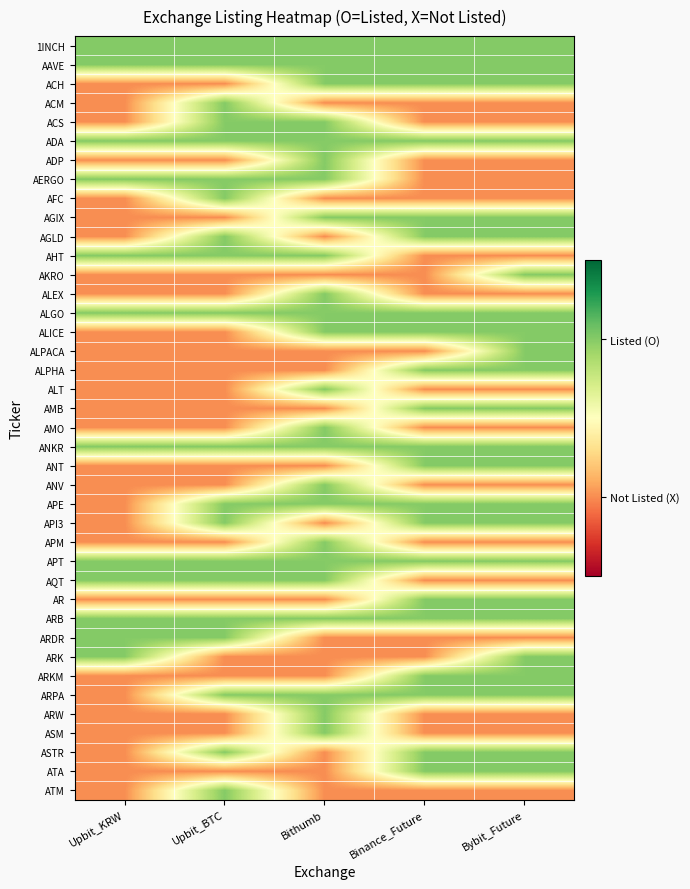

Reading left to right, list all the values displayed in this chart.

1INCH: Upbit_KRW=1	Upbit_BTC=1	Bithumb=1	Binance_Future=1	Bybit_Future=1
AAVE: Upbit_KRW=1	Upbit_BTC=1	Bithumb=1	Binance_Future=1	Bybit_Future=1
ACH: Upbit_KRW=0	Upbit_BTC=0	Bithumb=1	Binance_Future=1	Bybit_Future=1
ACM: Upbit_KRW=0	Upbit_BTC=1	Bithumb=0	Binance_Future=0	Bybit_Future=0
ACS: Upbit_KRW=0	Upbit_BTC=1	Bithumb=1	Binance_Future=0	Bybit_Future=0
ADA: Upbit_KRW=1	Upbit_BTC=1	Bithumb=1	Binance_Future=1	Bybit_Future=1
ADP: Upbit_KRW=0	Upbit_BTC=0	Bithumb=1	Binance_Future=0	Bybit_Future=0
AERGO: Upbit_KRW=1	Upbit_BTC=1	Bithumb=1	Binance_Future=0	Bybit_Future=0
AFC: Upbit_KRW=0	Upbit_BTC=1	Bithumb=0	Binance_Future=0	Bybit_Future=0
AGIX: Upbit_KRW=0	Upbit_BTC=0	Bithumb=1	Binance_Future=1	Bybit_Future=1
AGLD: Upbit_KRW=0	Upbit_BTC=1	Bithumb=0	Binance_Future=1	Bybit_Future=1
AHT: Upbit_KRW=1	Upbit_BTC=1	Bithumb=1	Binance_Future=0	Bybit_Future=0
AKRO: Upbit_KRW=0	Upbit_BTC=0	Bithumb=0	Binance_Future=0	Bybit_Future=1
ALEX: Upbit_KRW=0	Upbit_BTC=0	Bithumb=1	Binance_Future=0	Bybit_Future=0
ALGO: Upbit_KRW=1	Upbit_BTC=1	Bithumb=1	Binance_Future=1	Bybit_Future=1
ALICE: Upbit_KRW=0	Upbit_BTC=0	Bithumb=1	Binance_Future=1	Bybit_Future=1
ALPACA: Upbit_KRW=0	Upbit_BTC=0	Bithumb=0	Binance_Future=0	Bybit_Future=1
ALPHA: Upbit_KRW=0	Upbit_BTC=0	Bithumb=0	Binance_Future=1	Bybit_Future=1
ALT: Upbit_KRW=0	Upbit_BTC=0	Bithumb=1	Binance_Future=0	Bybit_Future=0
AMB: Upbit_KRW=0	Upbit_BTC=0	Bithumb=0	Binance_Future=1	Bybit_Future=1
AMO: Upbit_KRW=0	Upbit_BTC=0	Bithumb=1	Binance_Future=0	Bybit_Future=0
ANKR: Upbit_KRW=1	Upbit_BTC=1	Bithumb=1	Binance_Future=1	Bybit_Future=1
ANT: Upbit_KRW=0	Upbit_BTC=0	Bithumb=0	Binance_Future=1	Bybit_Future=1
ANV: Upbit_KRW=0	Upbit_BTC=0	Bithumb=1	Binance_Future=0	Bybit_Future=0
APE: Upbit_KRW=0	Upbit_BTC=1	Bithumb=1	Binance_Future=1	Bybit_Future=1
API3: Upbit_KRW=0	Upbit_BTC=1	Bithumb=0	Binance_Future=1	Bybit_Future=1
APM: Upbit_KRW=0	Upbit_BTC=0	Bithumb=1	Binance_Future=0	Bybit_Future=0
APT: Upbit_KRW=1	Upbit_BTC=1	Bithumb=1	Binance_Future=1	Bybit_Future=1
AQT: Upbit_KRW=1	Upbit_BTC=1	Bithumb=1	Binance_Future=0	Bybit_Future=0
AR: Upbit_KRW=0	Upbit_BTC=0	Bithumb=0	Binance_Future=1	Bybit_Future=1
ARB: Upbit_KRW=1	Upbit_BTC=1	Bithumb=1	Binance_Future=1	Bybit_Future=1
ARDR: Upbit_KRW=1	Upbit_BTC=1	Bithumb=0	Binance_Future=0	Bybit_Future=0
ARK: Upbit_KRW=1	Upbit_BTC=0	Bithumb=0	Binance_Future=0	Bybit_Future=1
ARKM: Upbit_KRW=0	Upbit_BTC=0	Bithumb=0	Binance_Future=1	Bybit_Future=1
ARPA: Upbit_KRW=0	Upbit_BTC=1	Bithumb=1	Binance_Future=1	Bybit_Future=1
ARW: Upbit_KRW=0	Upbit_BTC=0	Bithumb=1	Binance_Future=0	Bybit_Future=0
ASM: Upbit_KRW=0	Upbit_BTC=0	Bithumb=1	Binance_Future=0	Bybit_Future=0
ASTR: Upbit_KRW=0	Upbit_BTC=1	Bithumb=0	Binance_Future=1	Bybit_Future=1
ATA: Upbit_KRW=0	Upbit_BTC=0	Bithumb=0	Binance_Future=1	Bybit_Future=1
ATM: Upbit_KRW=0	Upbit_BTC=1	Bithumb=0	Binance_Future=0	Bybit_Future=0